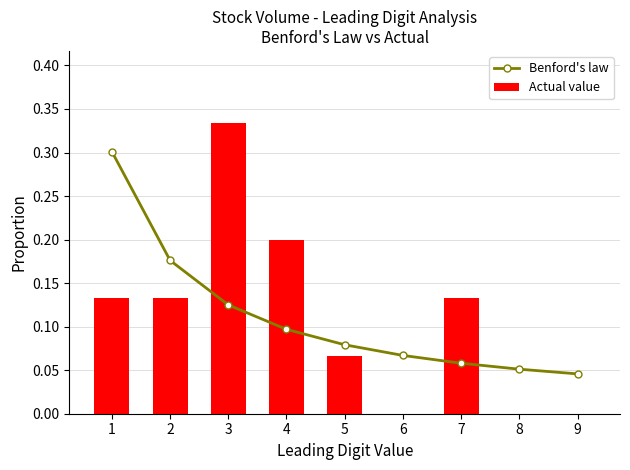

Rank the series at 8 from lowest to highest value.

Actual value, Benford's law